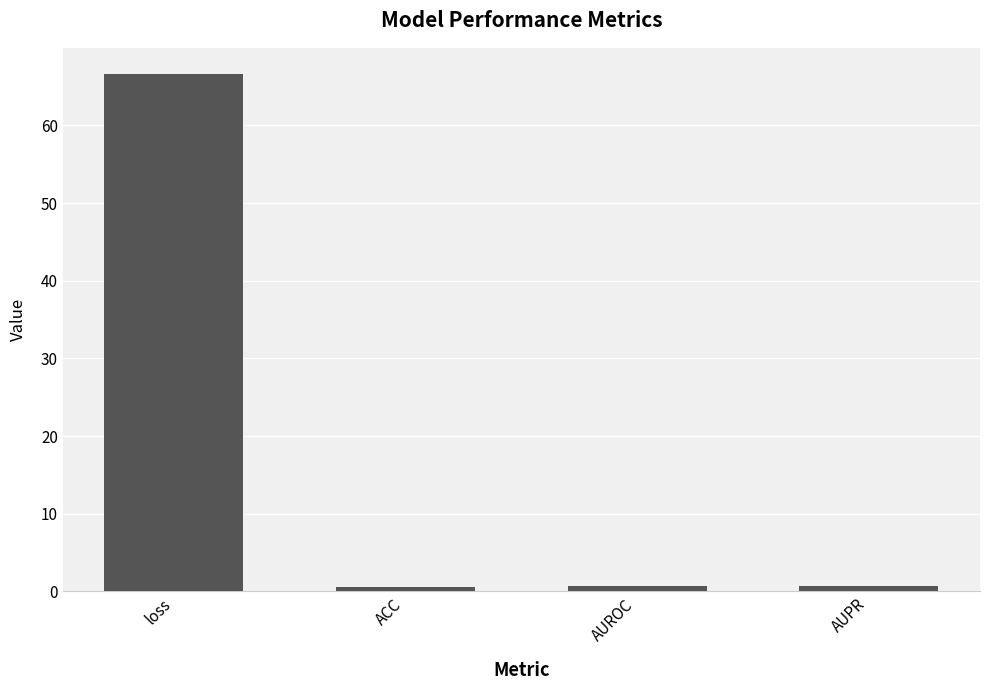

Does the chart contain any negative values?

No